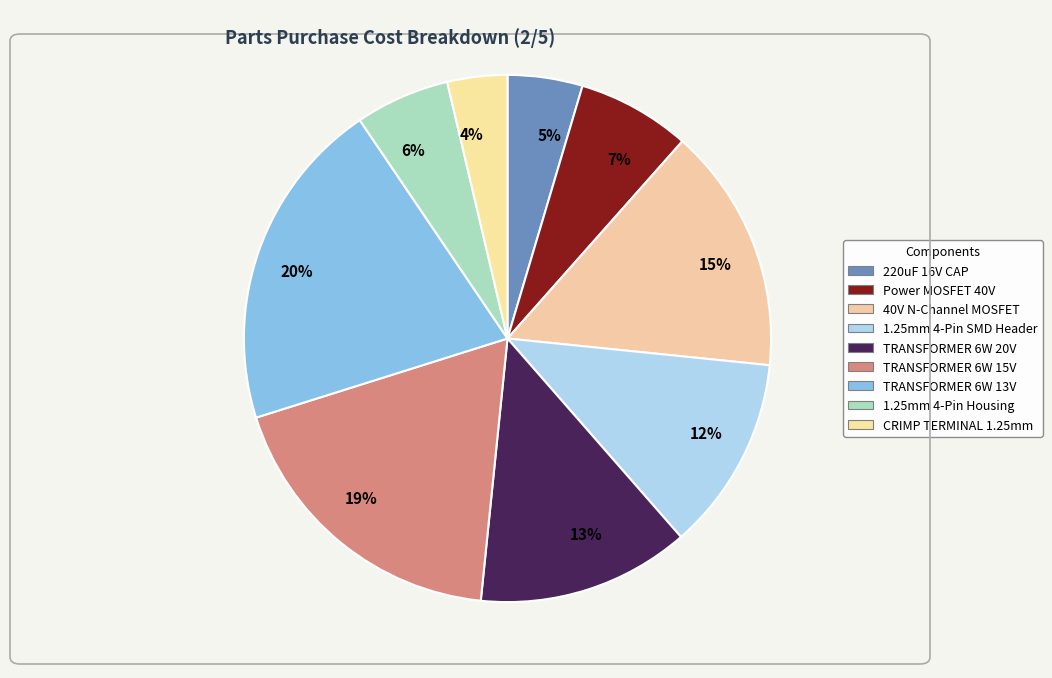

To the nearest percent, what is the combined percentage of 15% and 7%?

22%